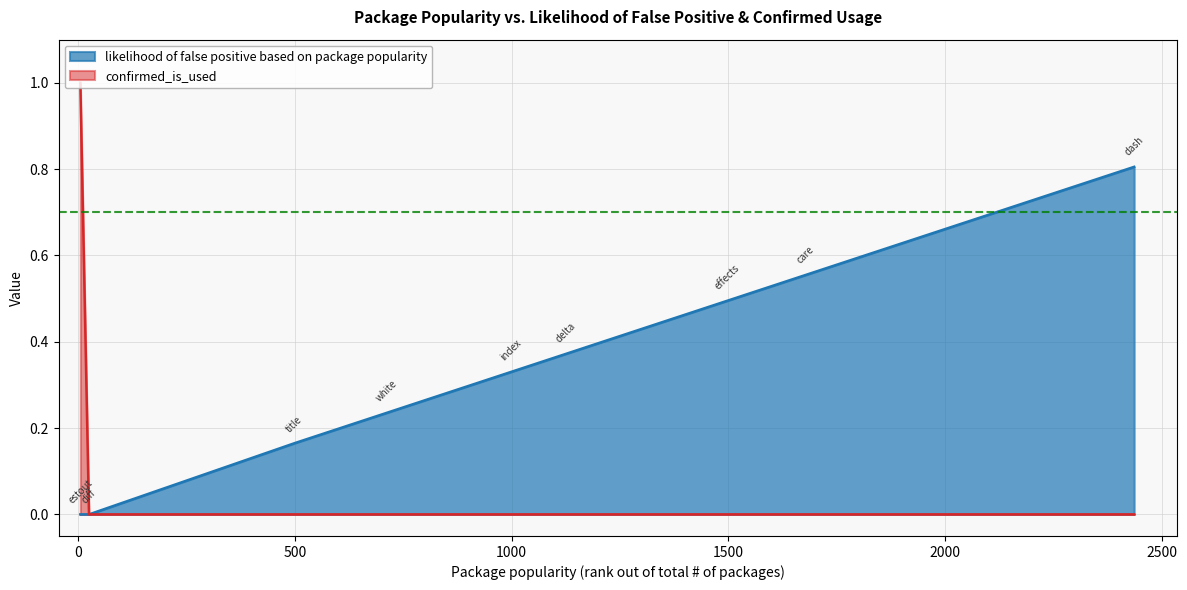

Which category has the highest value in the likelihood of false positive based on package popularity series?

2436